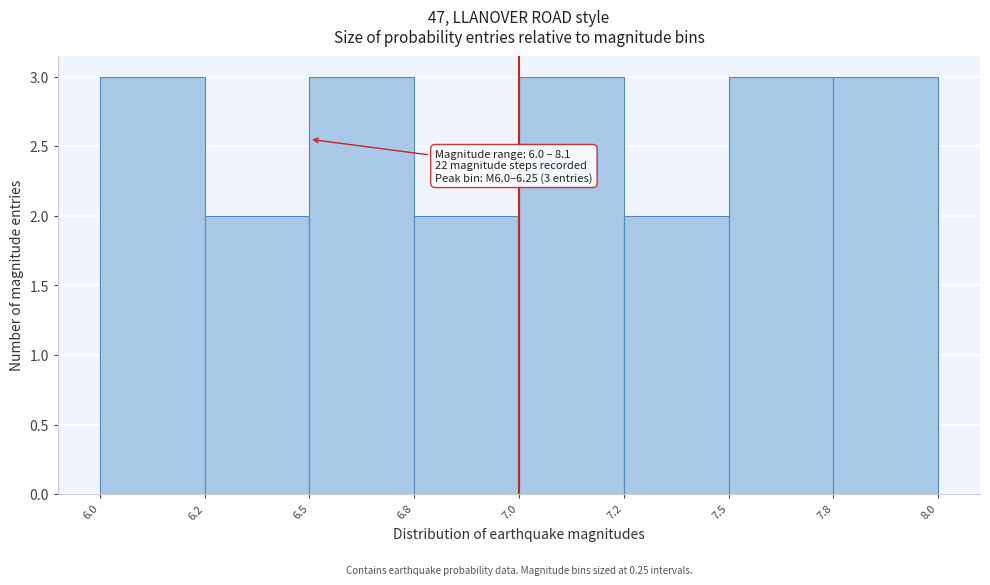

Reading left to right, what are all the values shown in this chart?

3	2	3	2	3	2	3	3